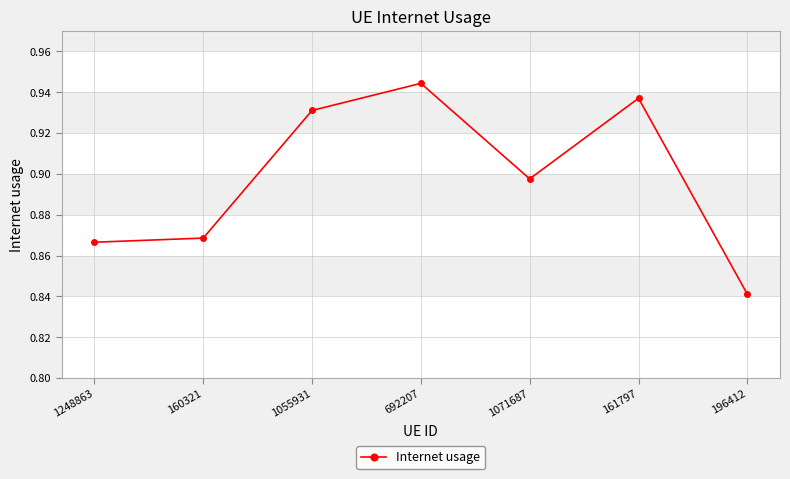

At which category does the chart reach its minimum across all series?

196412